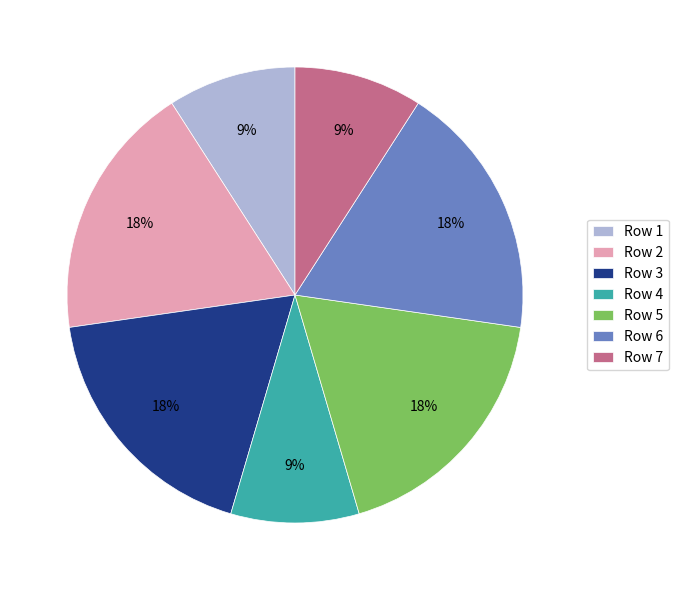

How many slices are in this pie chart?

7